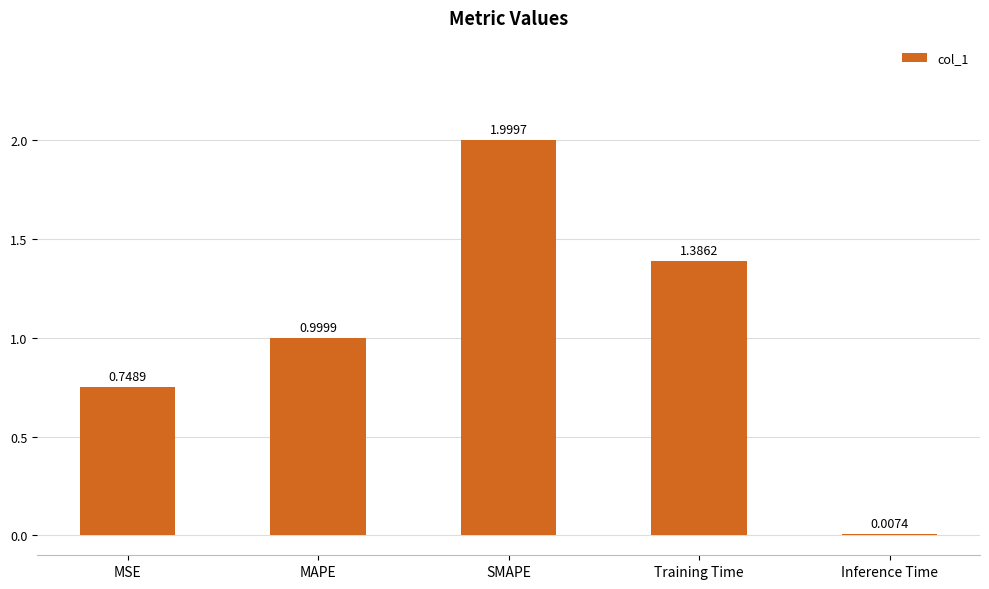

What is the sum of the values at Training Time and MSE?

2.1